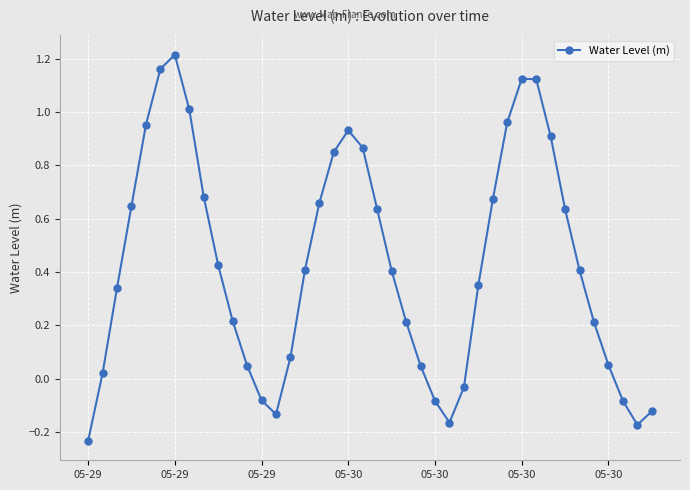

Is this an area chart (filled region under the line)?

No